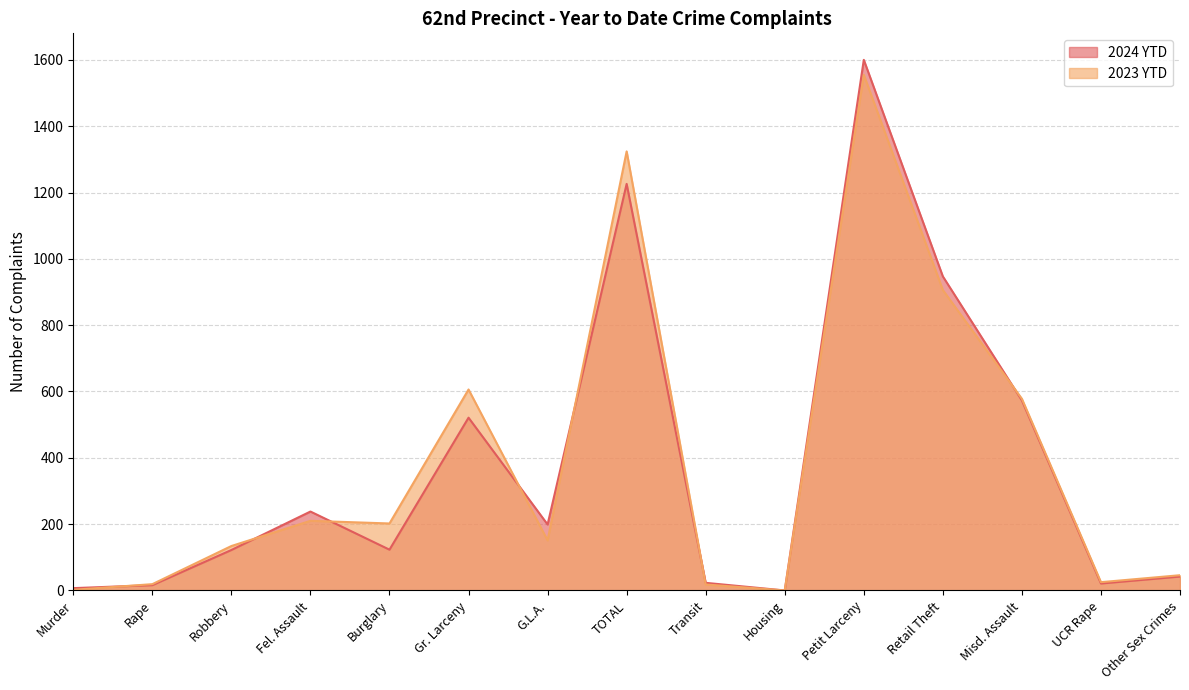

How many lines are shown in the chart?

2